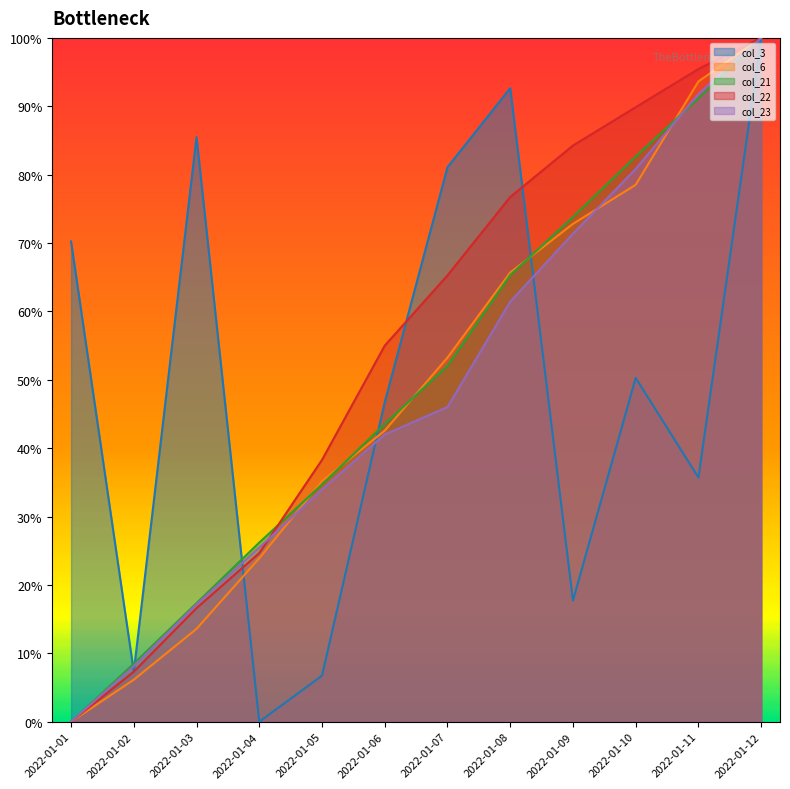

In col_3, how many points are lower than both neighbors (excluding endpoints)?

4